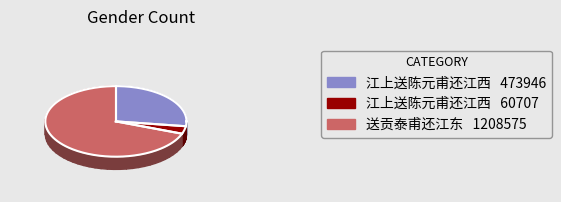

Which has a higher value, 送贡泰甫还江东 or 江上送陈元甫还江西 (473946)?

送贡泰甫还江东